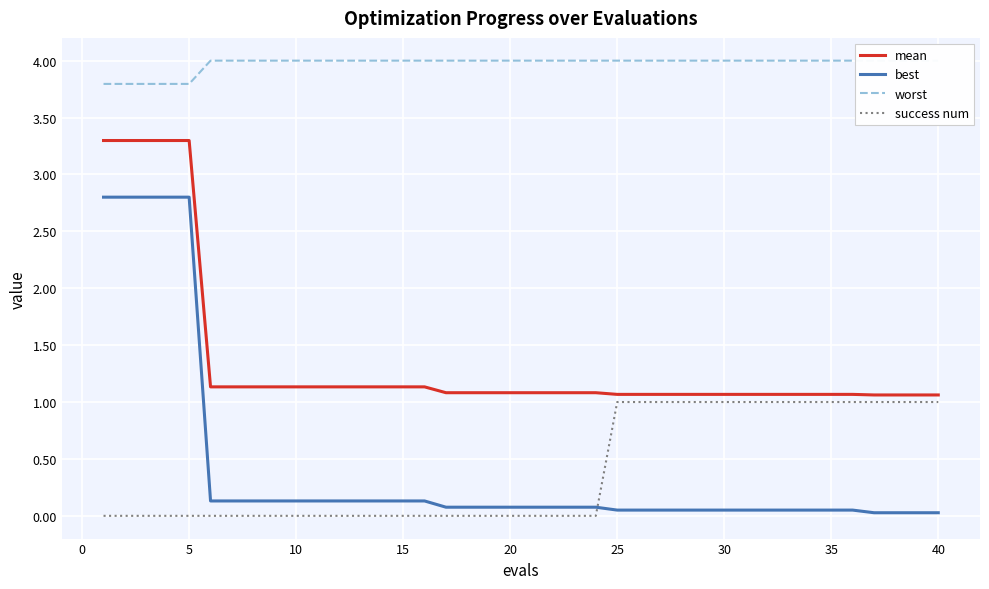

Is it true that success num equals 0.4 at 5?

False